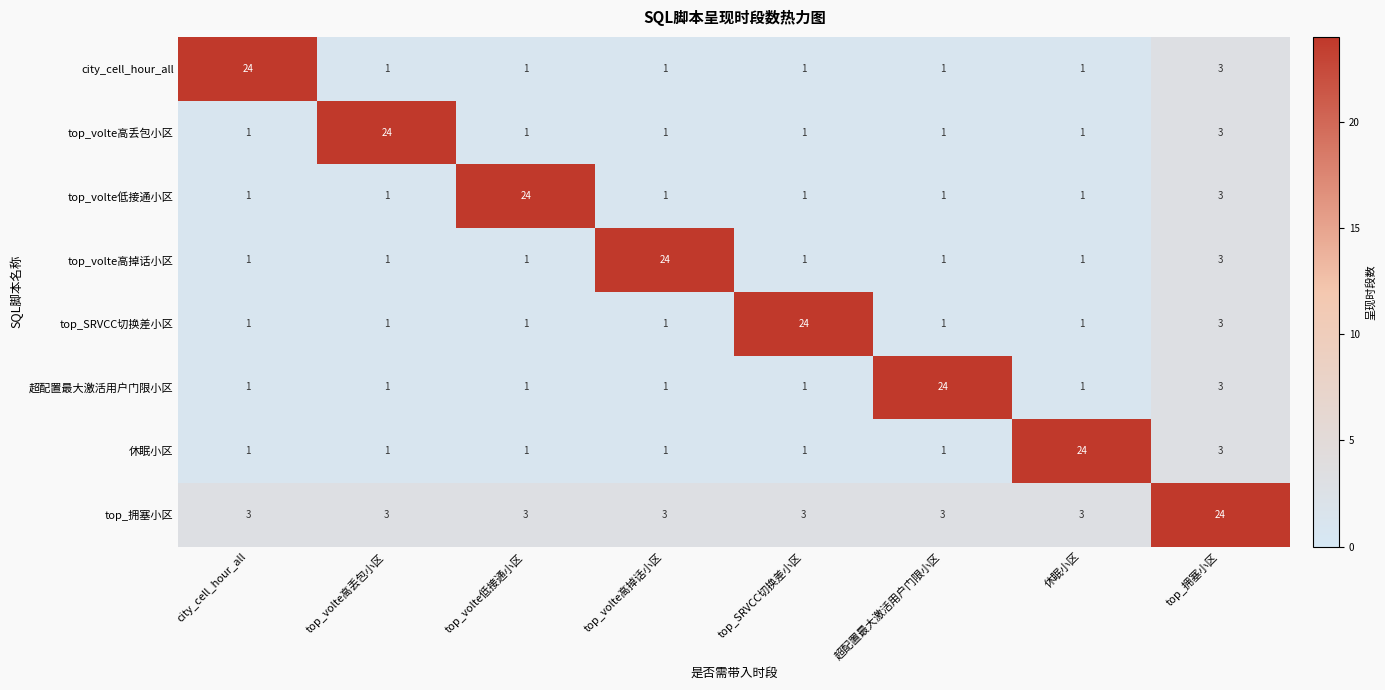

True or false: top_volte低接通小区 has a value of 0 at city_cell_hour_all.

False